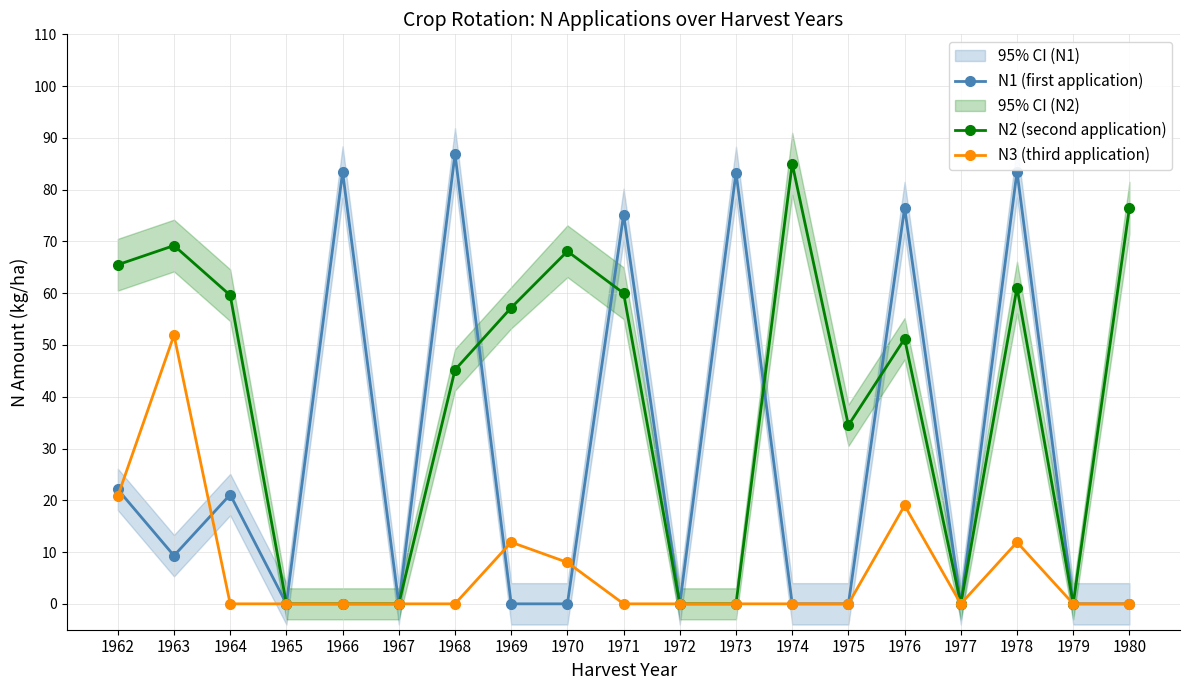

True or false: N1 (first application) and N2 (second application) intersect in this chart.

True